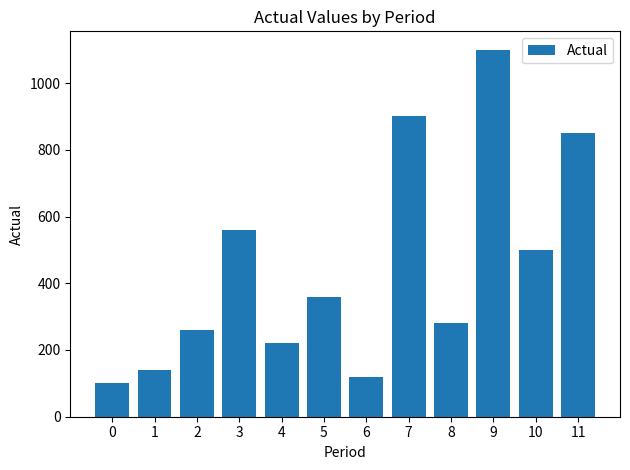

The value at 11 is 221. True or false?

False